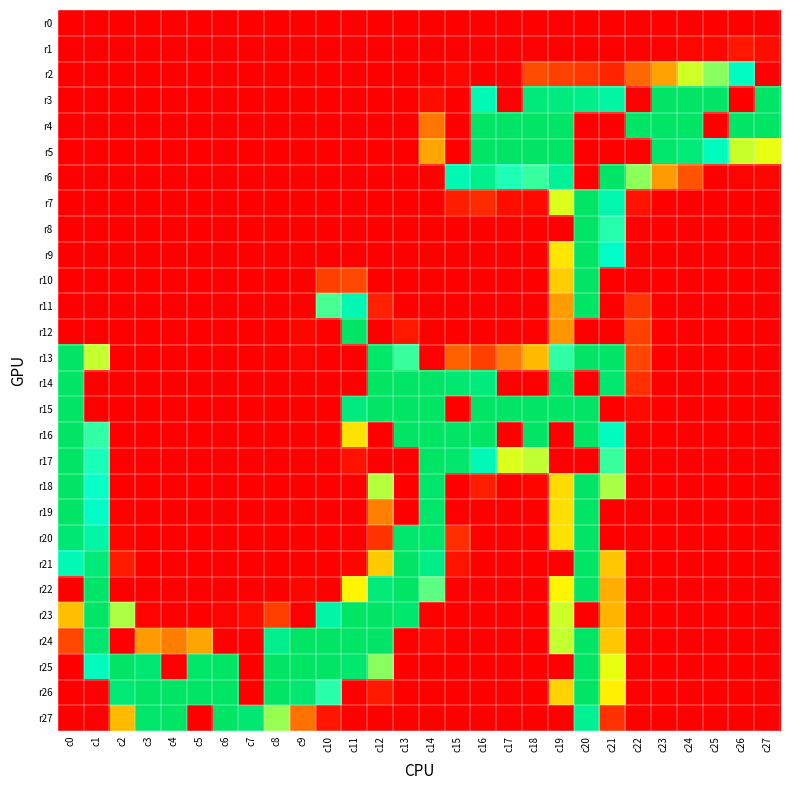

List the series in order of their peak value, lowest first.

r0, r1, r2, r3, r4, r5, r6, r7, r8, r9, r10, r11, r12, r13, r14, r15, r16, r17, r18, r19, r20, r21, r22, r23, r24, r25, r26, r27